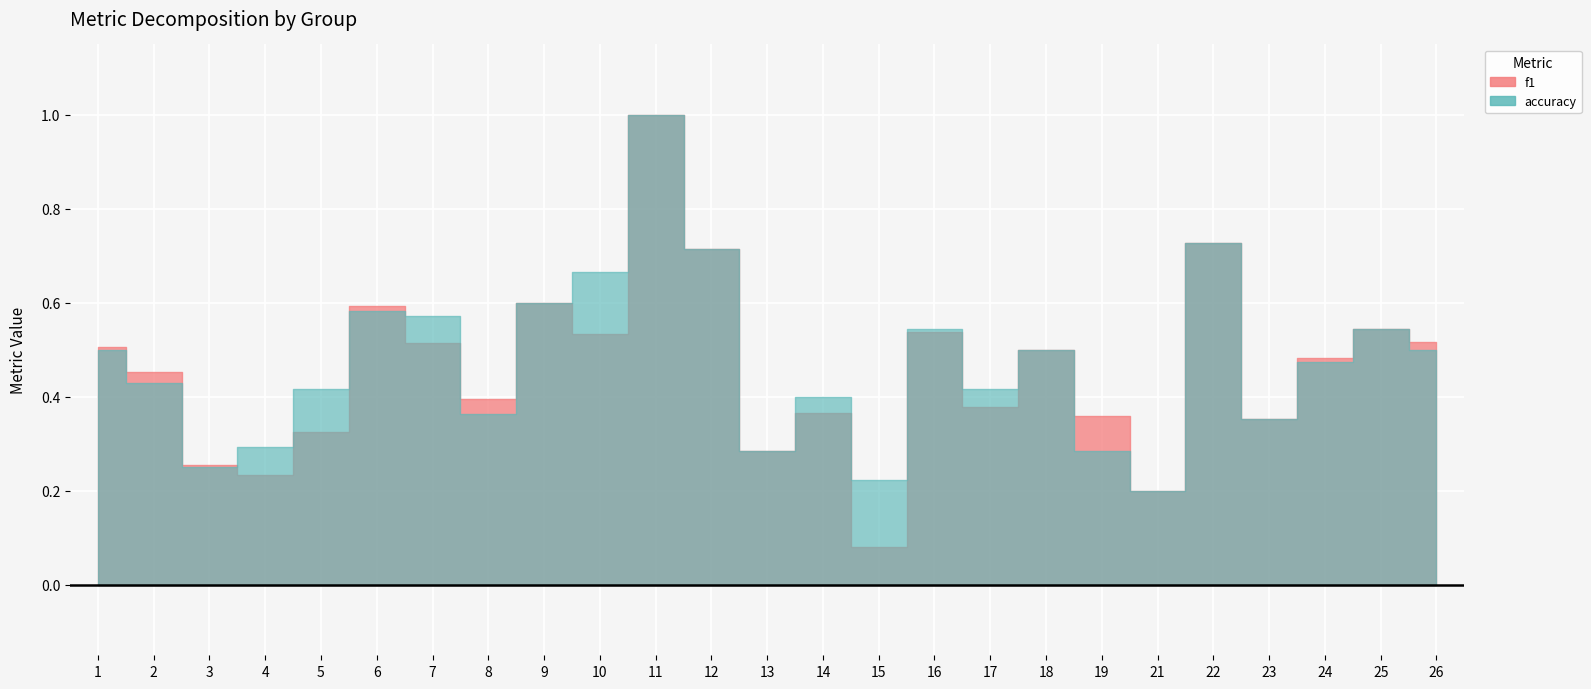

Rank the series by their maximum value, from lowest to highest.

f1, accuracy